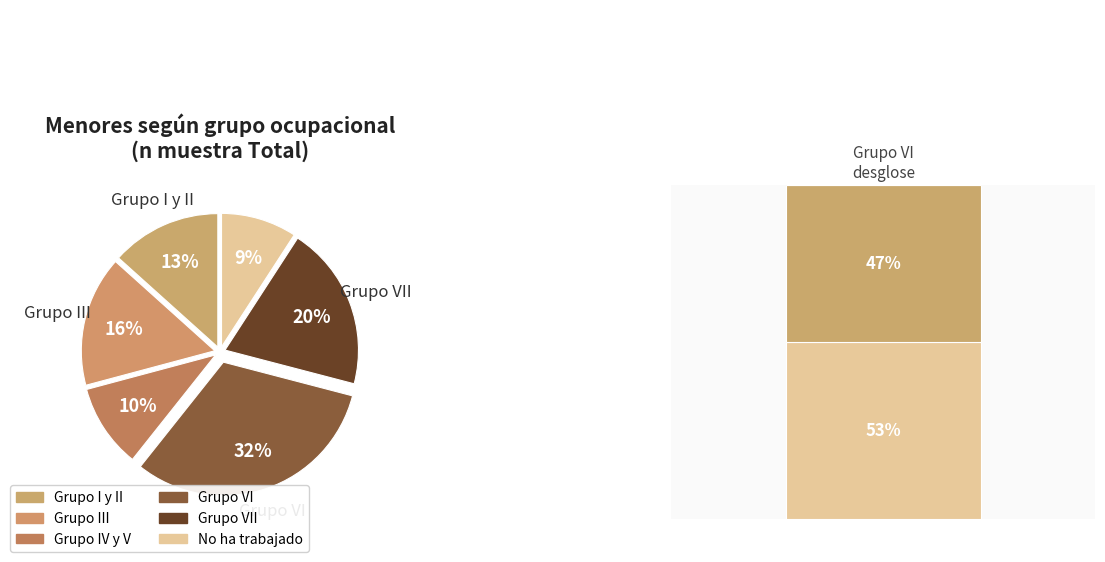

Between No ha trabajado and Grupo VI, which is larger?

Grupo VI